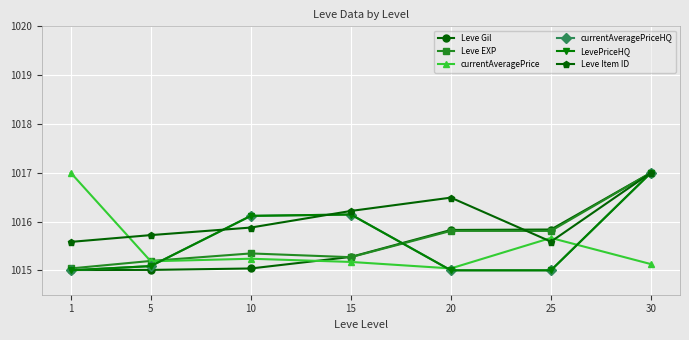

Is this an area chart (filled region under the line)?

No